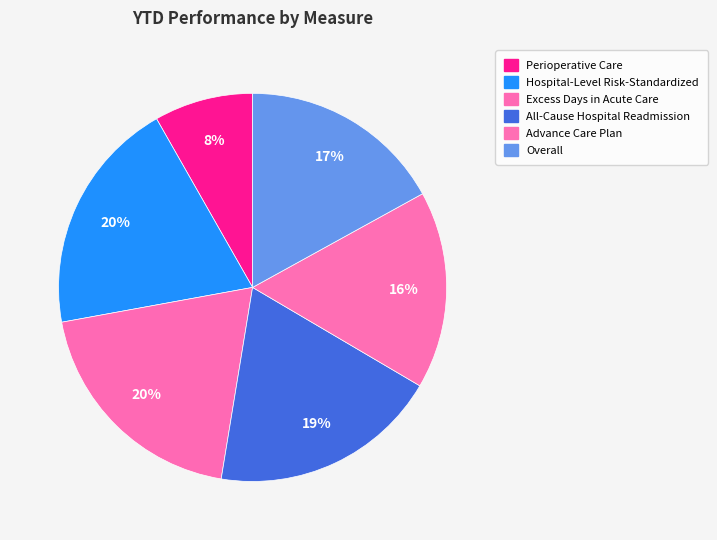

Between Advance Care Plan and All-Cause Hospital Readmission, which is larger?

All-Cause Hospital Readmission